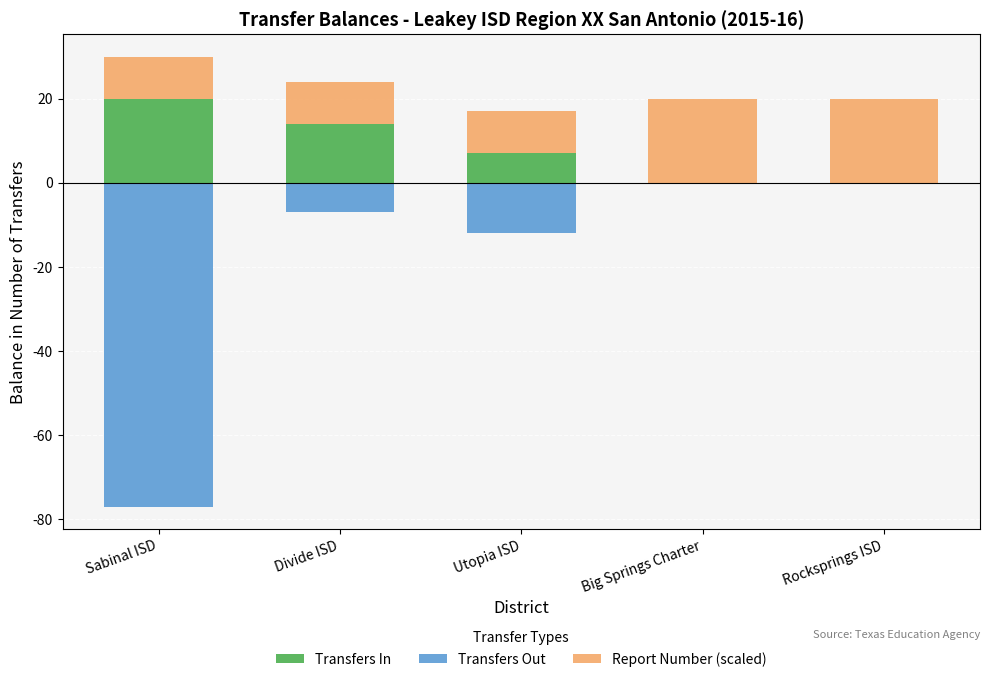

Which series changed the most between Utopia ISD and Rocksprings ISD?

Transfers Out